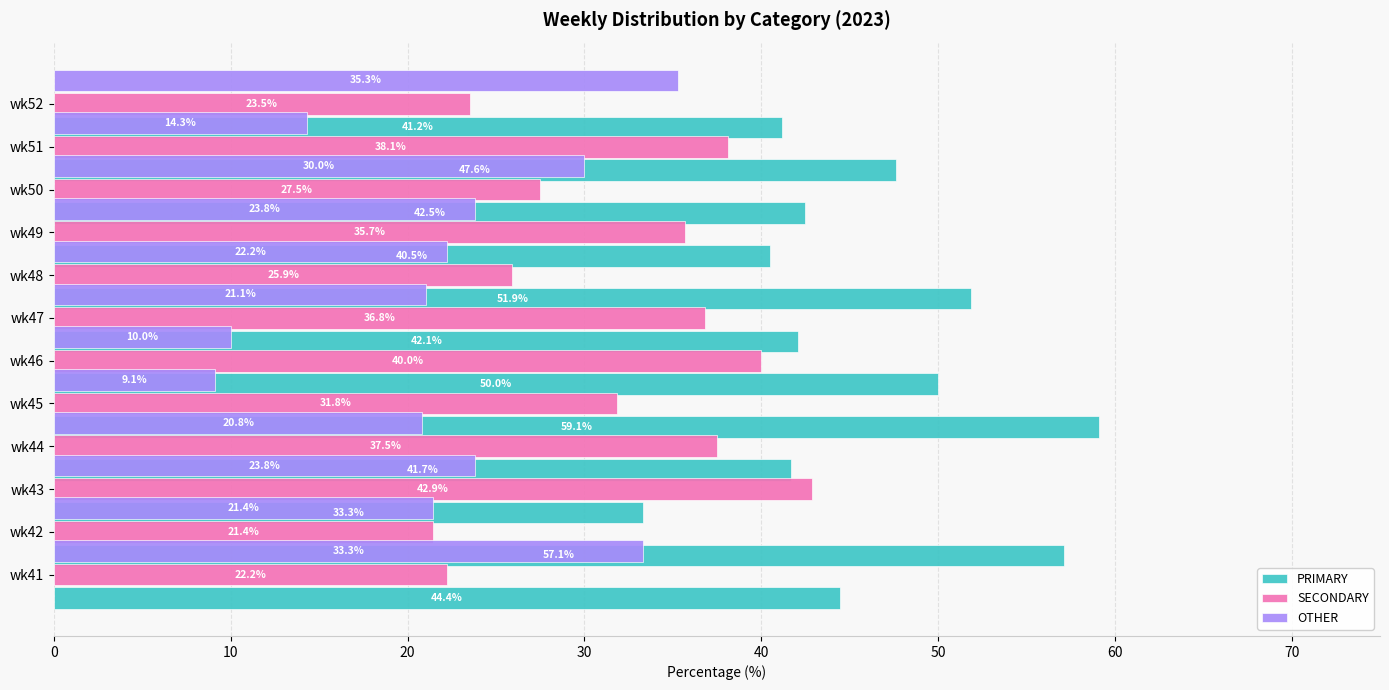

Is it true that SECONDARY equals 60.5 at wk49?

False